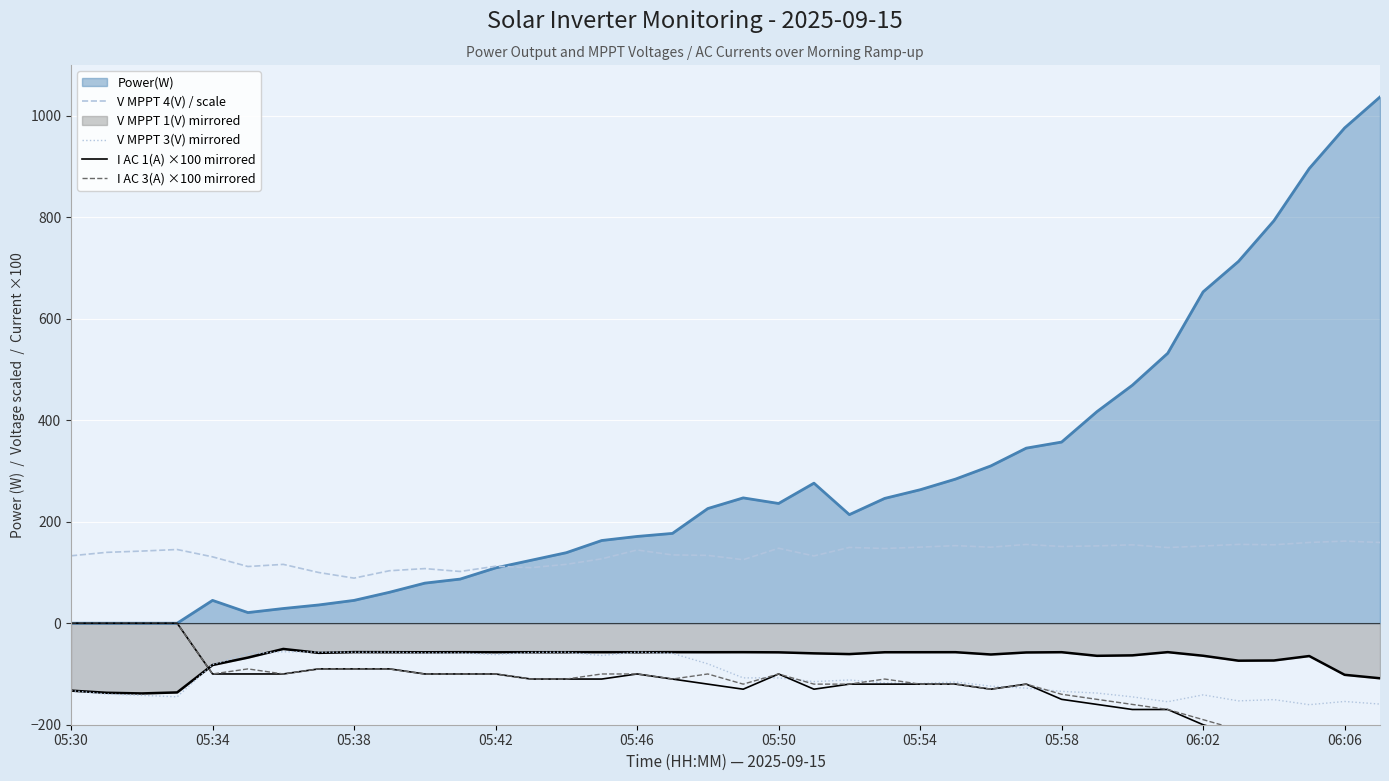

What is the minimum value shown in the chart?

-290.0